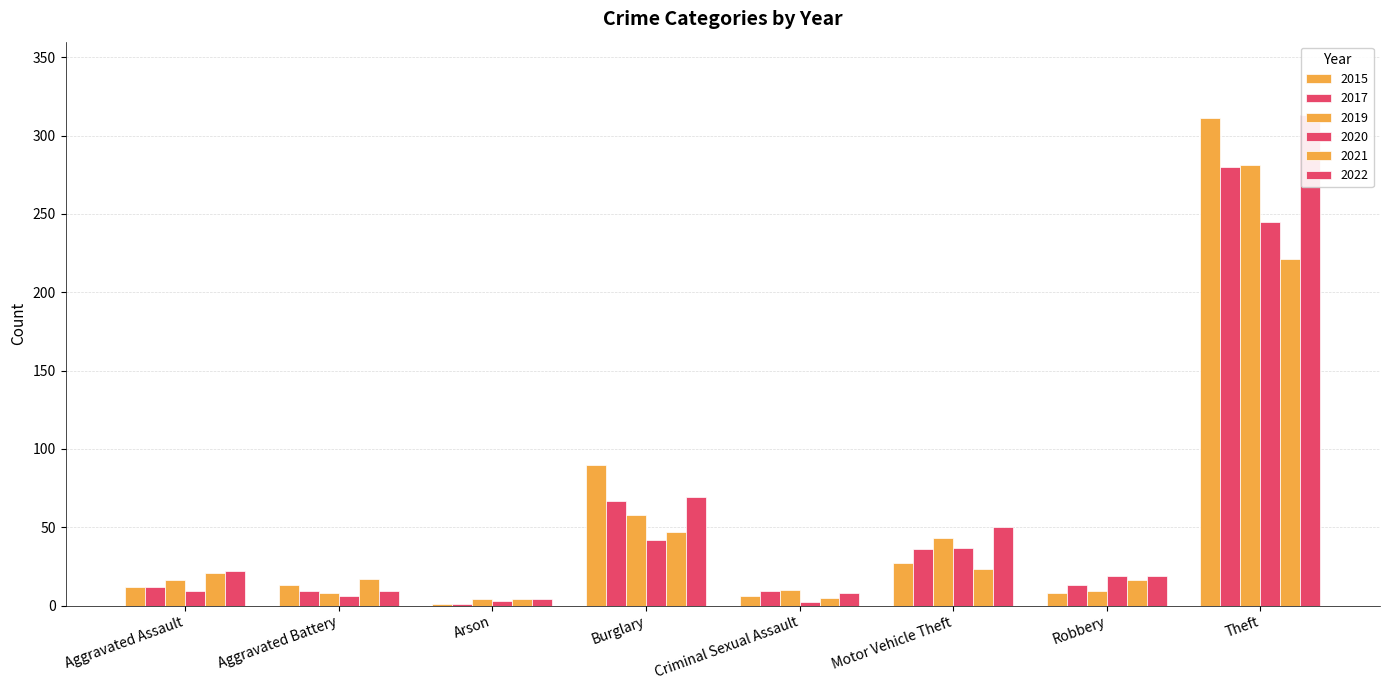

What is the total value across all series at Motor Vehicle Theft?

216